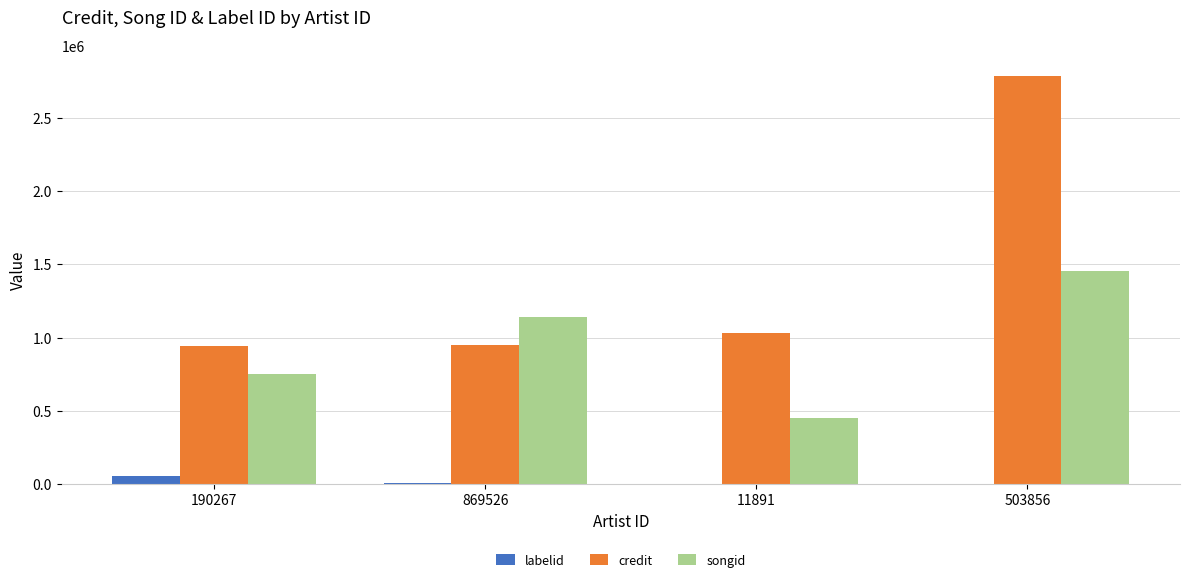

Is the value of credit at 11891 greater than the value of labelid at 190267?

Yes